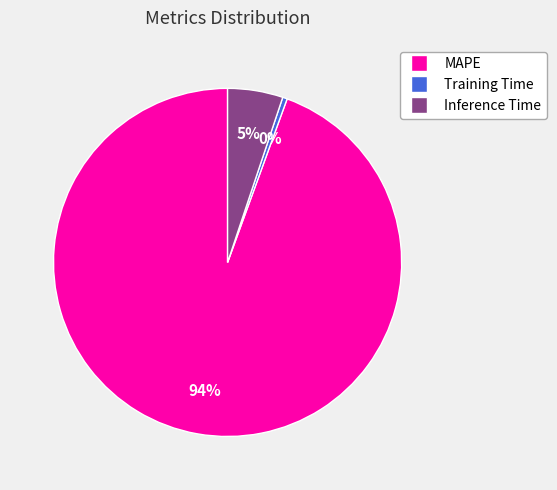

To the nearest percent, what is the average slice percentage?

33%